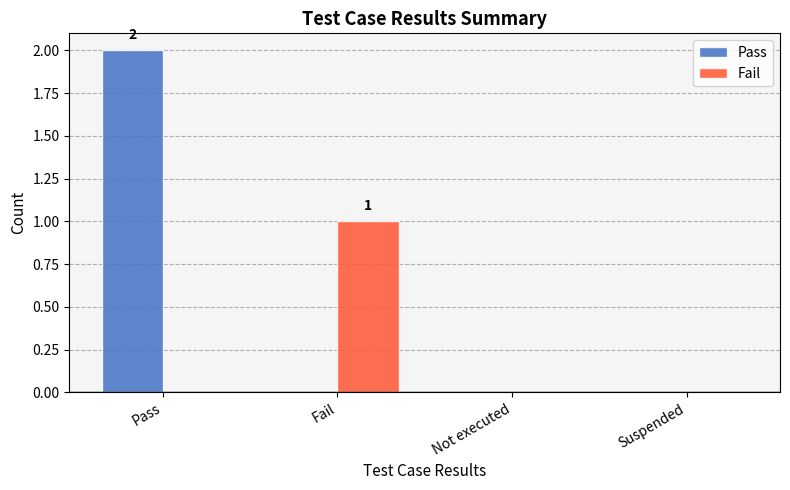

Count the number of data series in this chart.

2